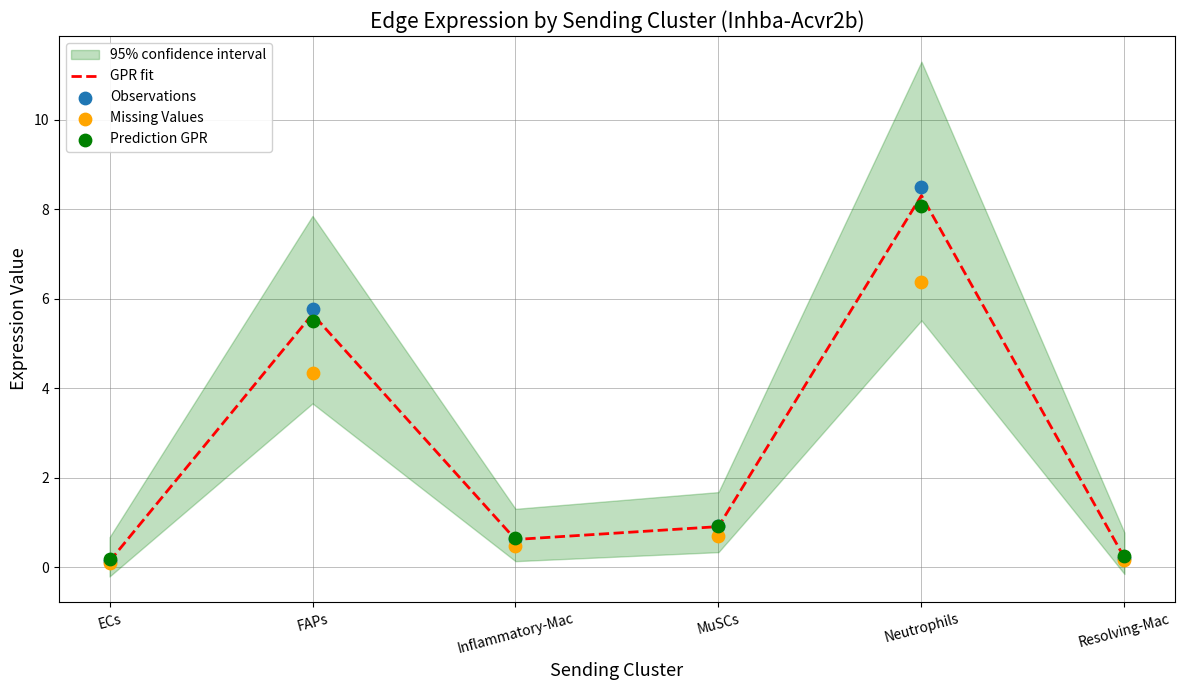

Which series reaches the maximum Y coordinate?

Observations